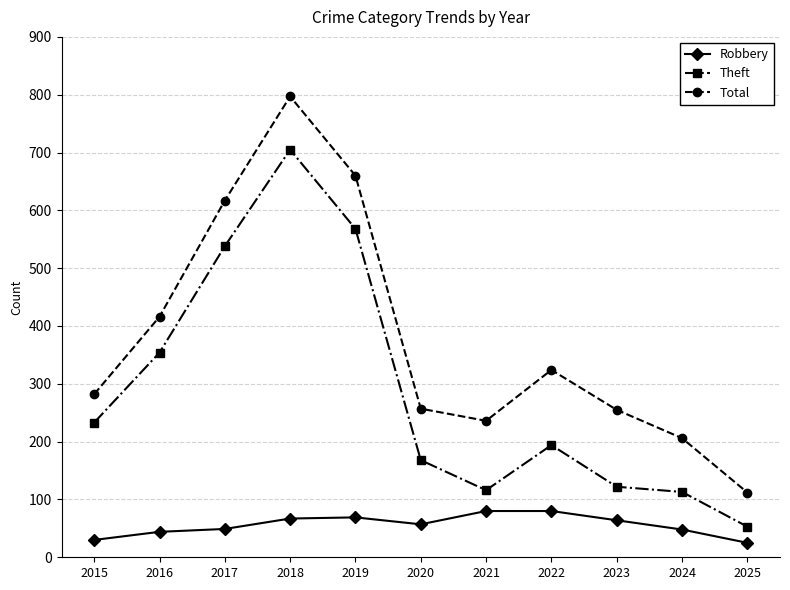

What is the difference between the Robbery values at 2016 and 2025?

19